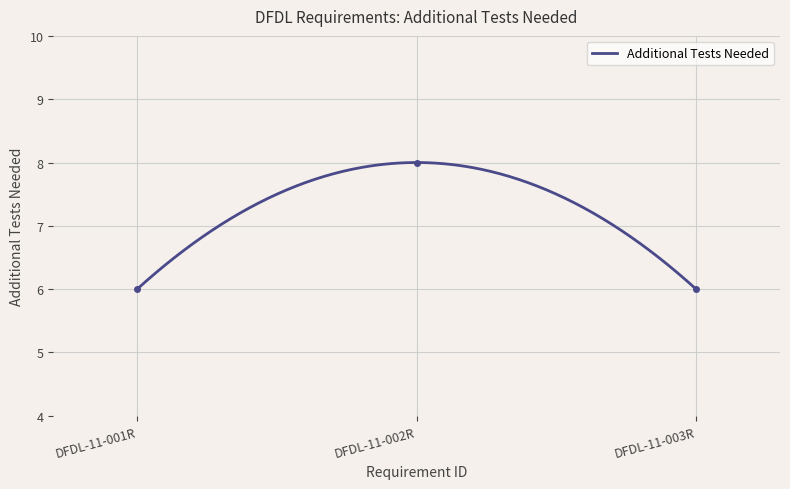

What is the sum of all values?

20